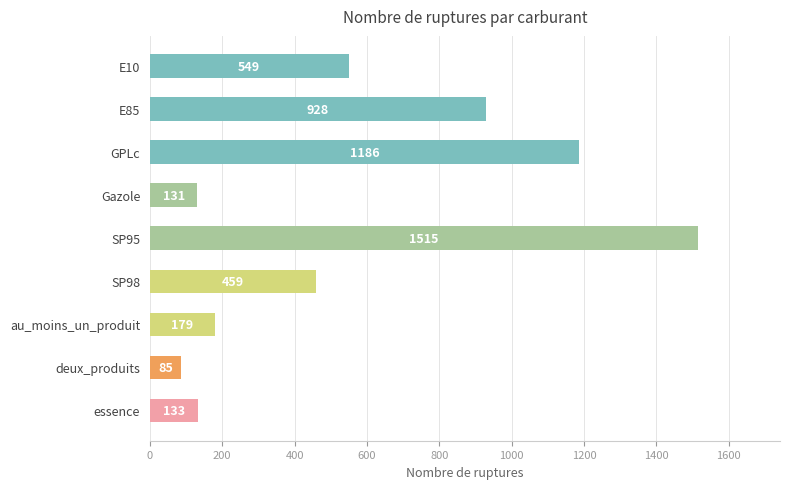

Does the chart contain any negative values?

No